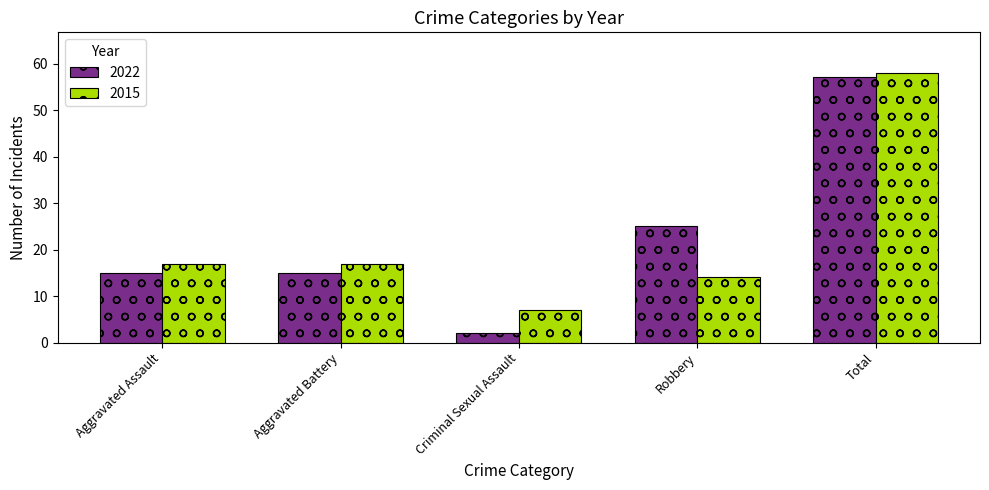

Is the value of 2022 at Aggravated Assault greater than the value of 2015 at Total?

No